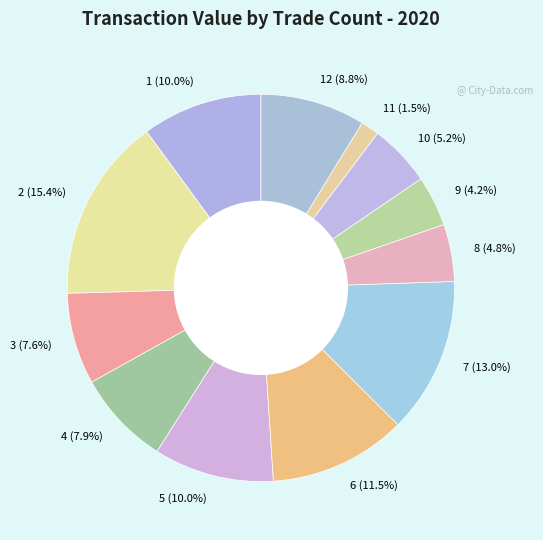

What is the ratio of the value at 4 (7.9%) to the value at 9 (4.2%)?

1.9